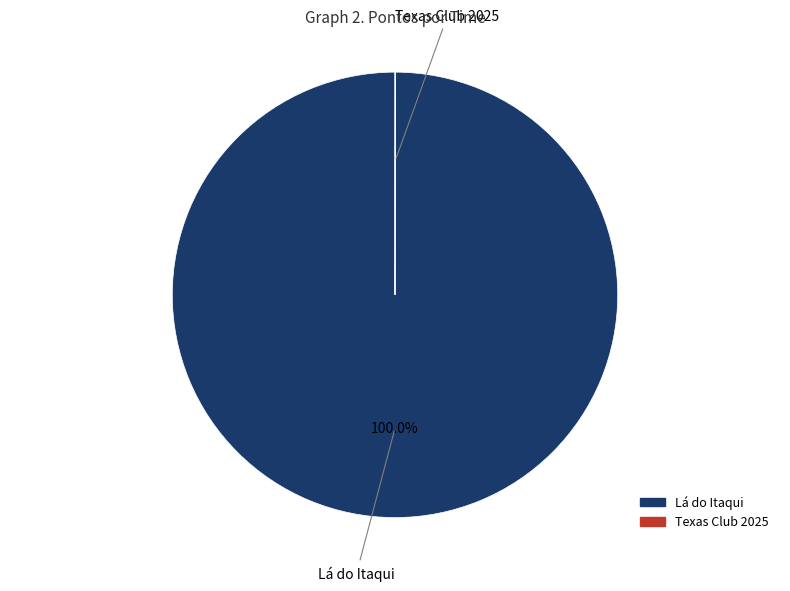

Which slice is the largest?

Lá do Itaqui